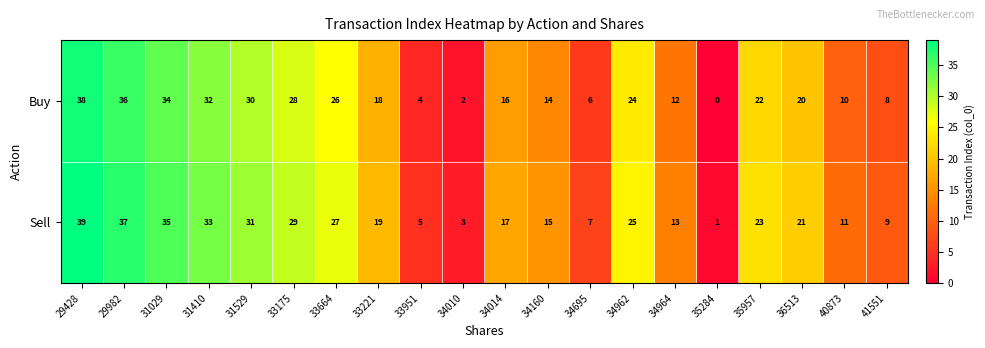

At 34964, list the series in order from smallest to largest.

Buy, Sell